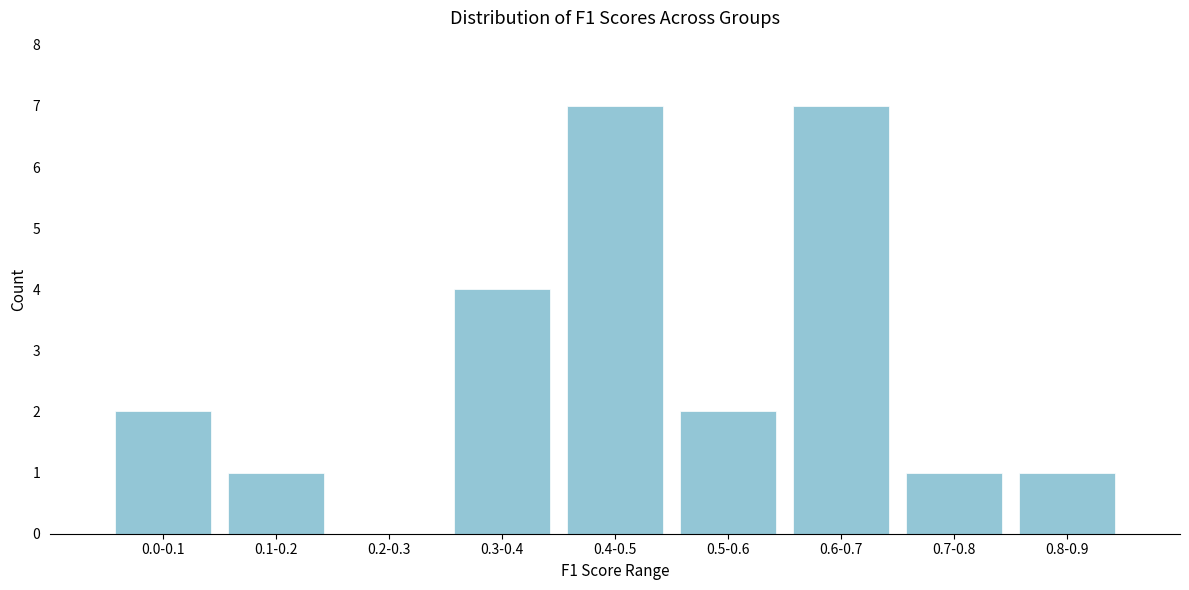

Reading left to right, list all the values displayed in this chart.

0.0-0.1=2	0.1-0.2=1	0.2-0.3=0	0.3-0.4=4	0.4-0.5=7	0.5-0.6=2	0.6-0.7=7	0.7-0.8=1	0.8-0.9=1